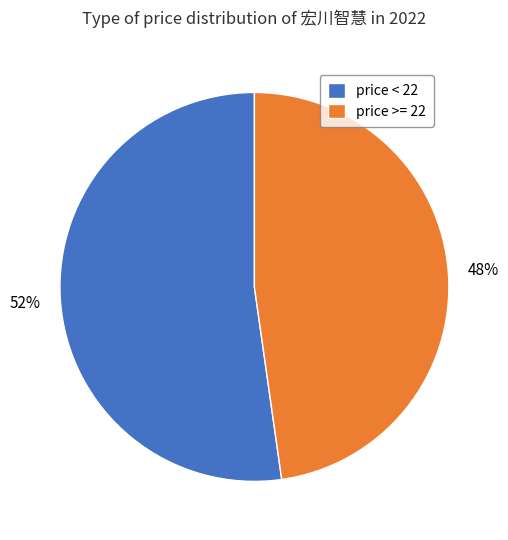

What percentage is the price < 22 slice, to the nearest percent?

52%